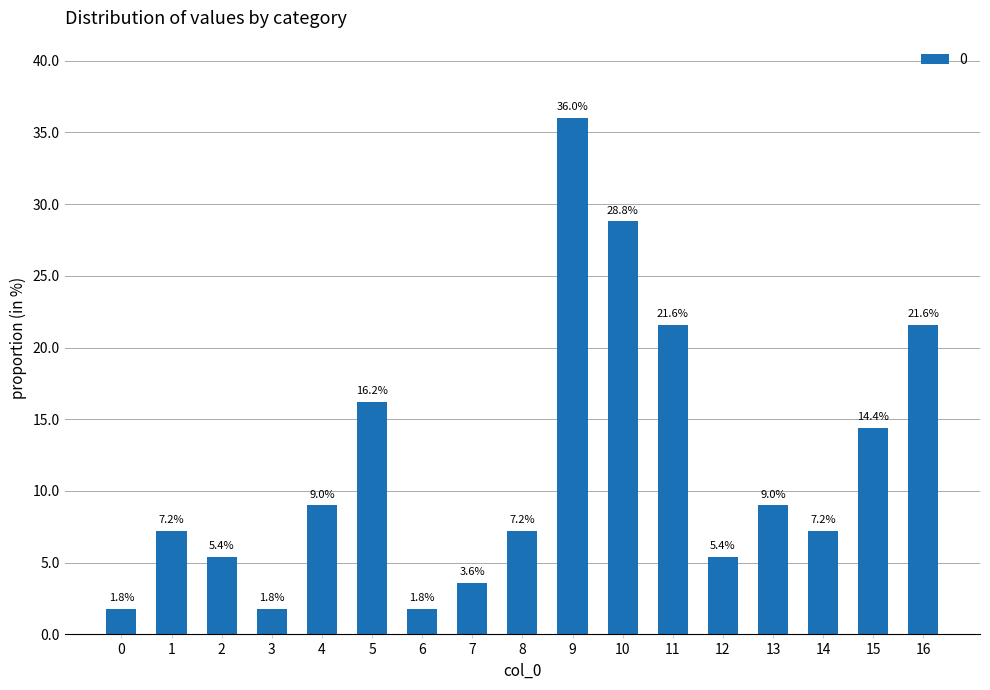

True or false: the data shows 3.6 at 7.

True